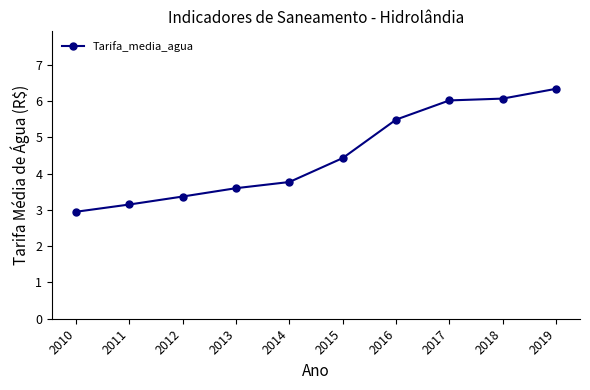

Where does the data first go above 4?

2015